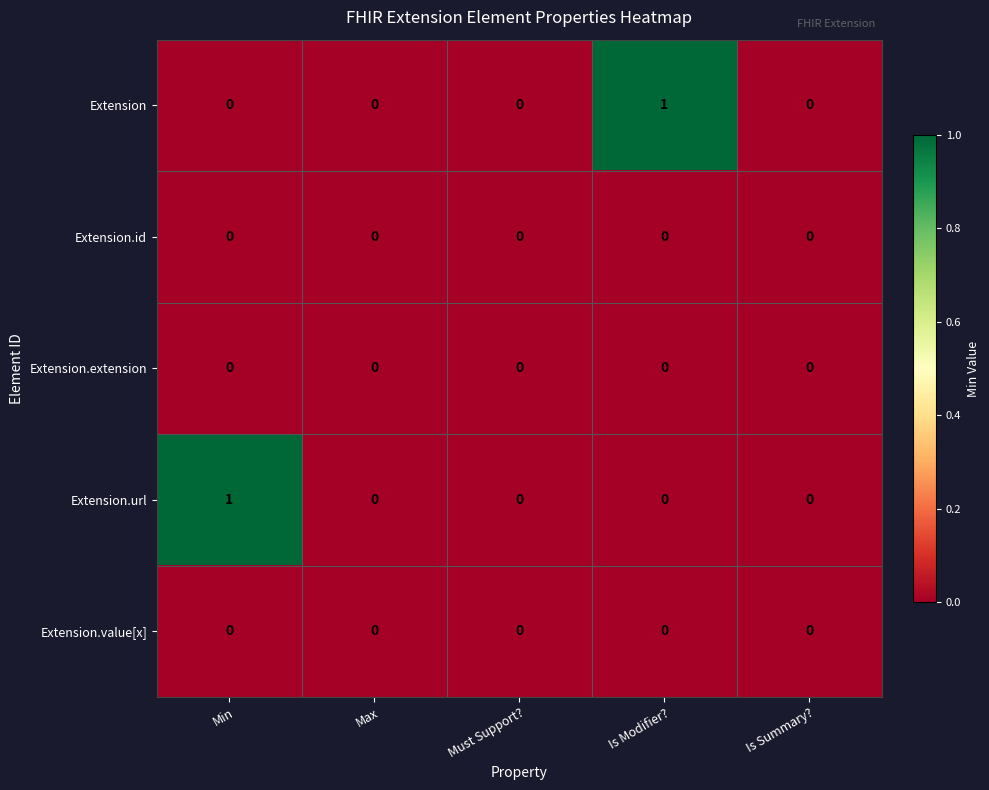

Is it true that Extension equals 0 at Must Support??

True